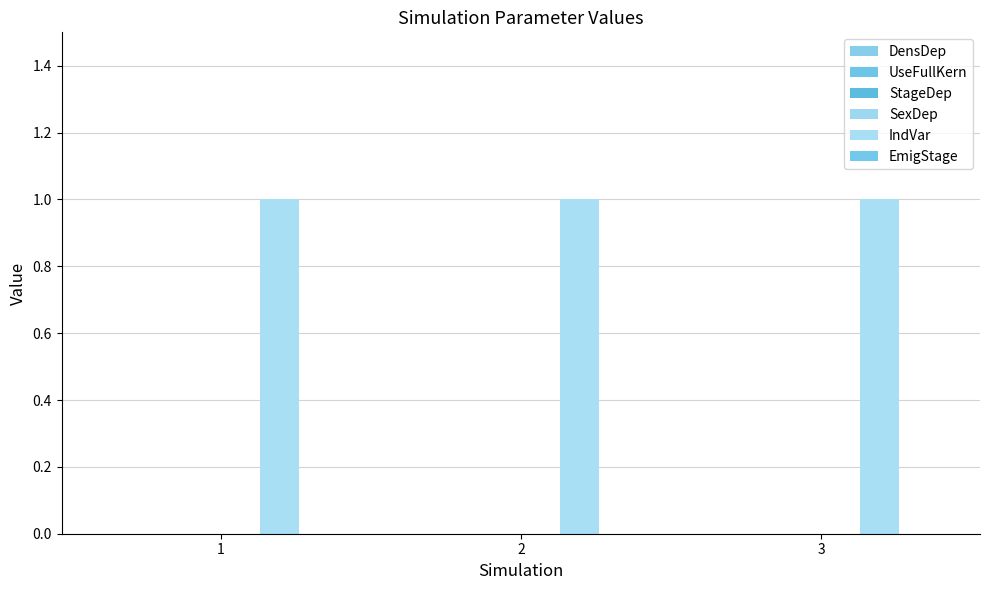

What is the sum of all IndVar values?

3